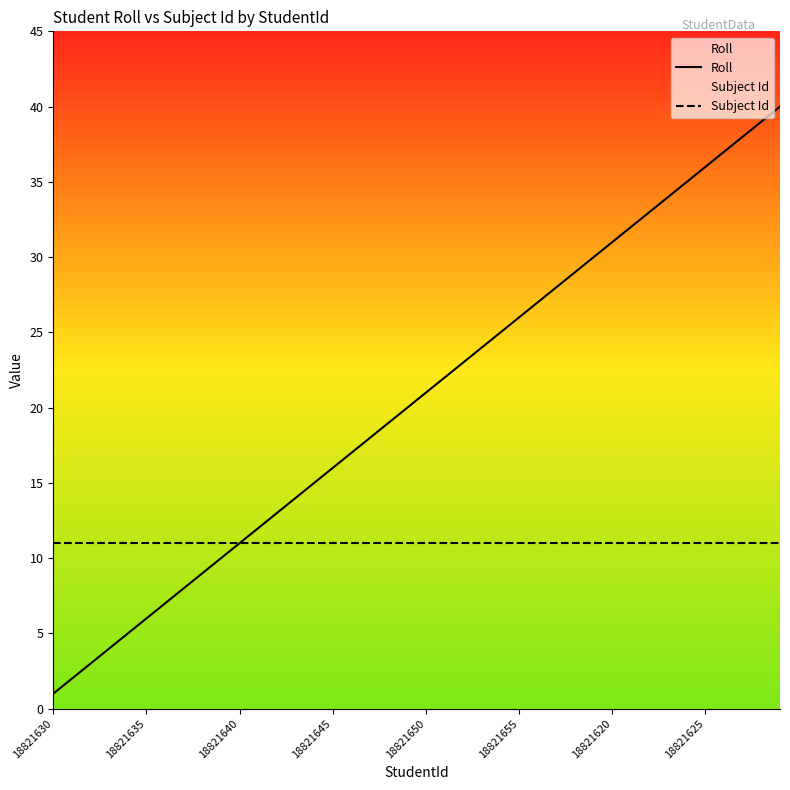

Between 21 and 17, which is larger?

21